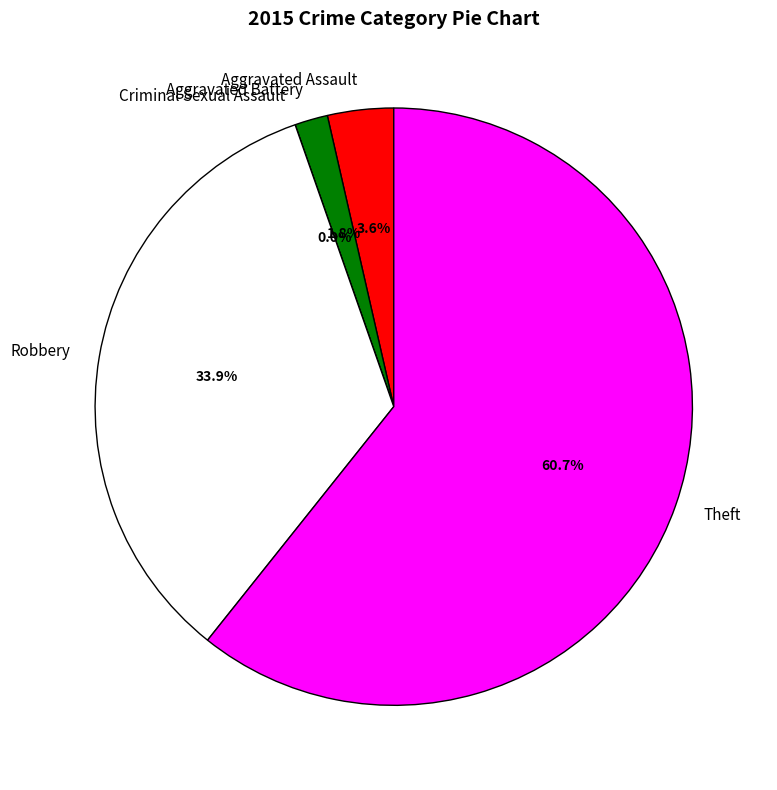

Does Criminal Sexual Assault account for over 50% of the chart?

No